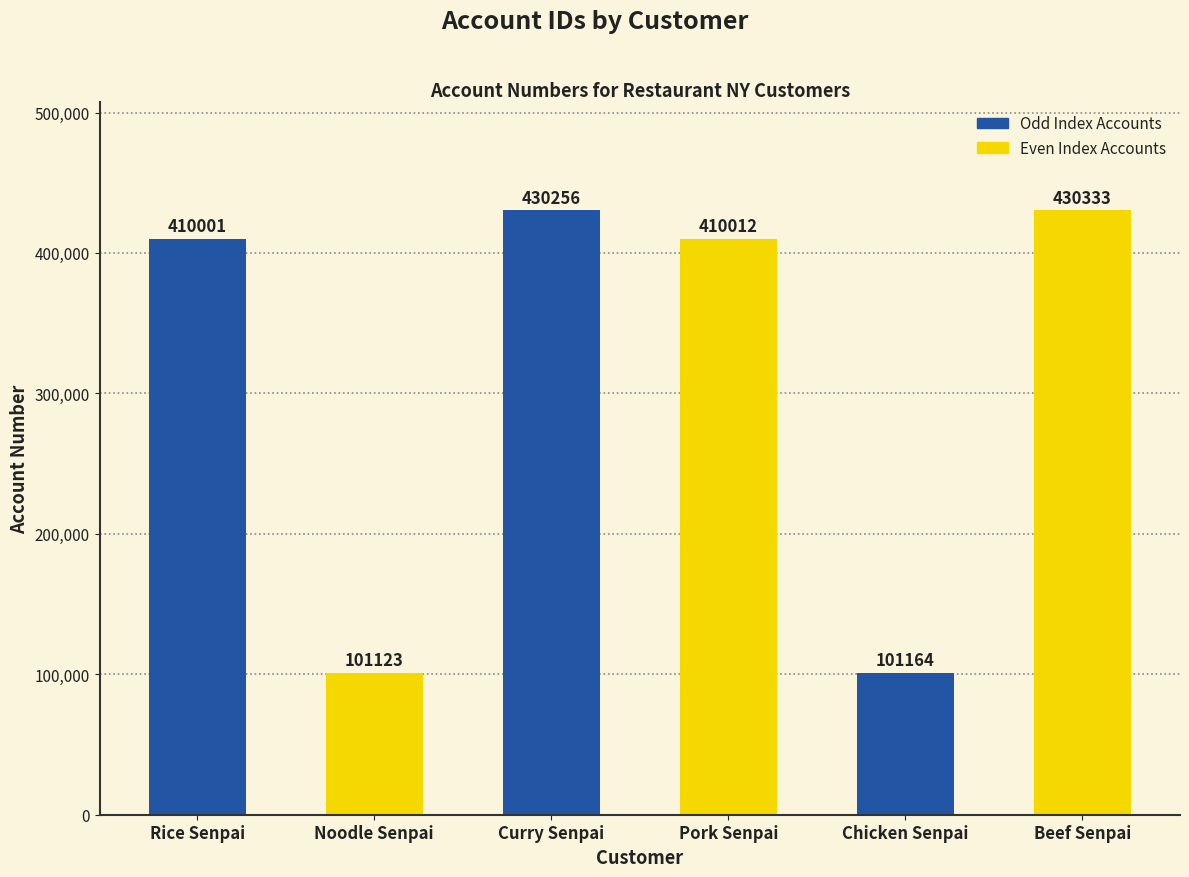

Reading right to left, extract all data points from this chart.

Beef Senpai=430333	Chicken Senpai=101164	Pork Senpai=410012	Curry Senpai=430256	Noodle Senpai=101123	Rice Senpai=410001